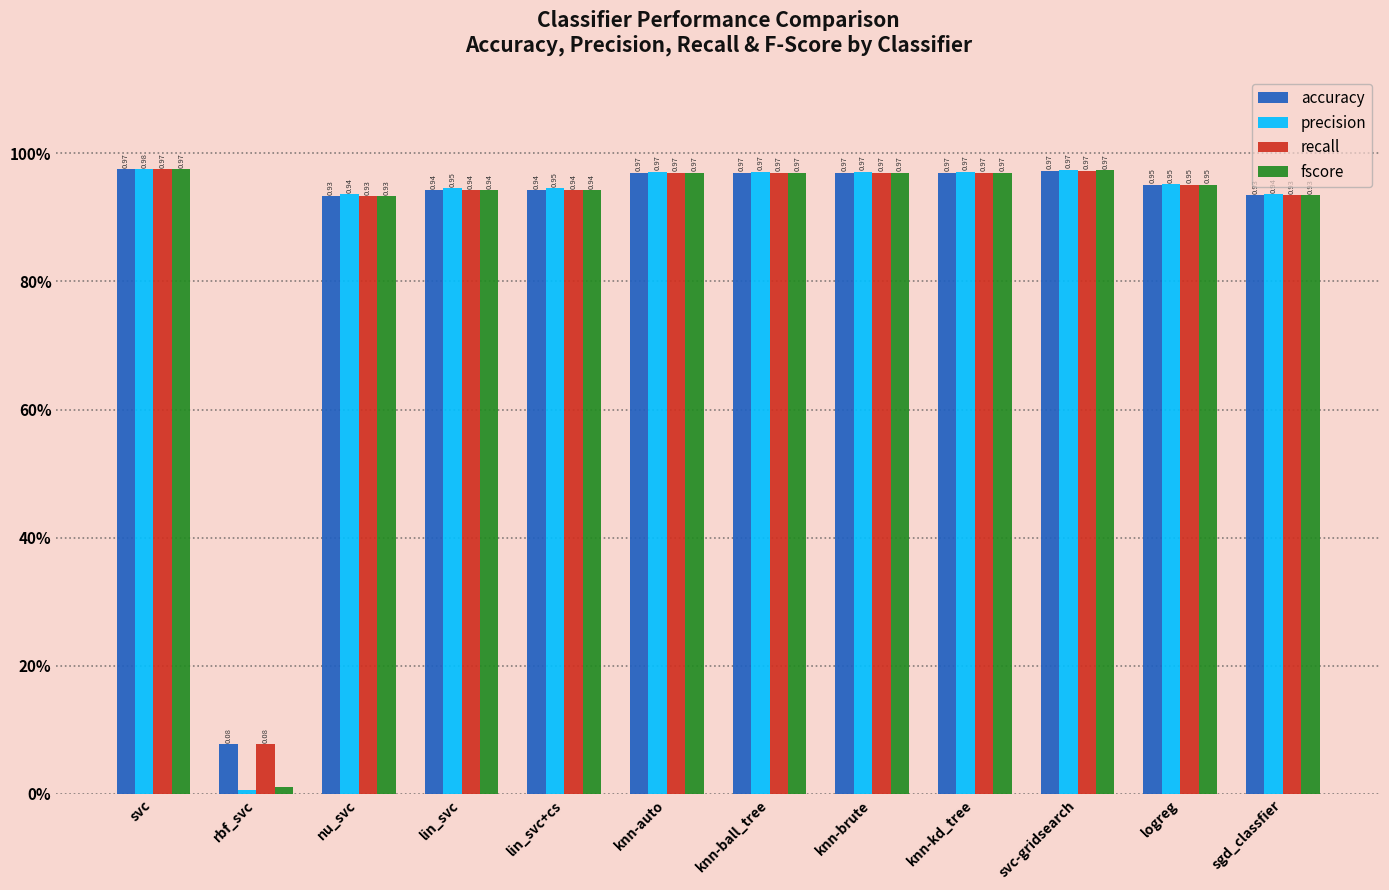

Does the chart contain stacked bars?

No